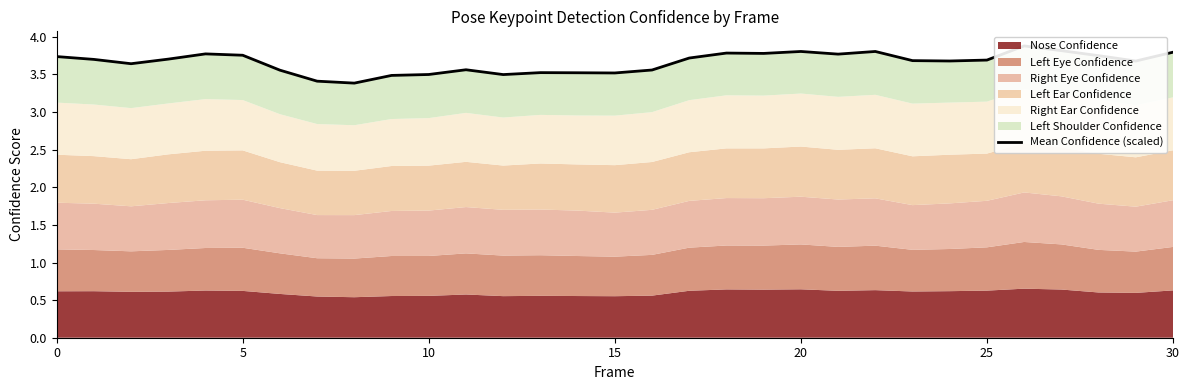

What is the sum of the values at 21 and 22?

7.6